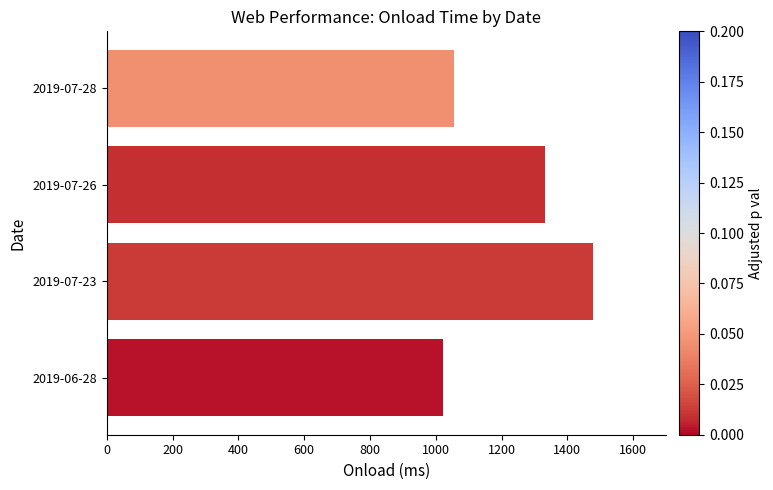

Which has a higher value, 2019-07-26 or 2019-07-23?

2019-07-23